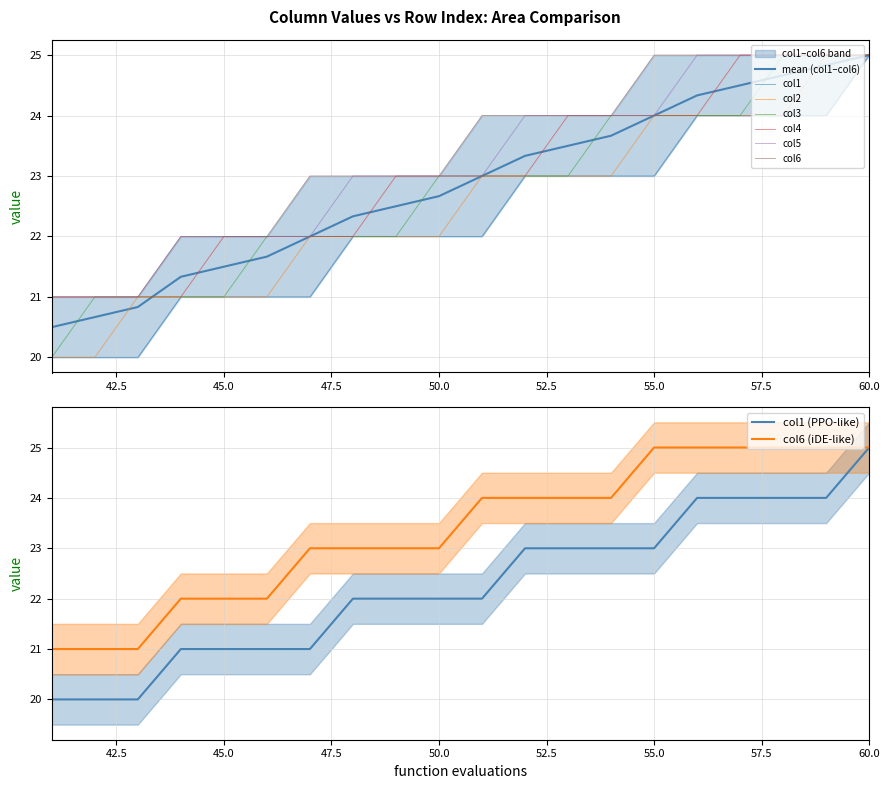

How many lines are shown in the chart?

6